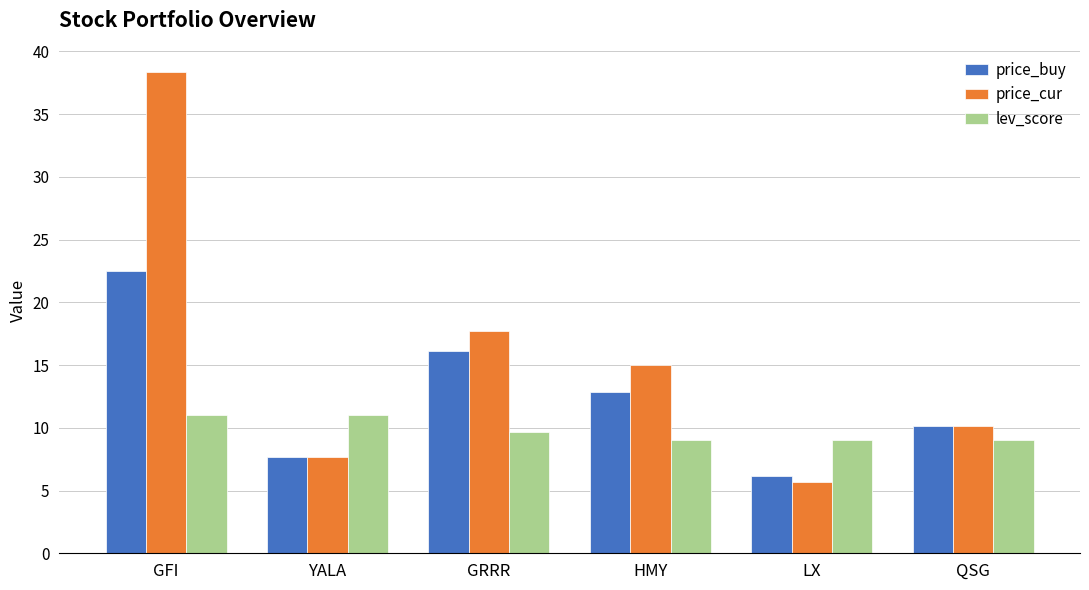

What are all the series names shown in the legend?

price_buy, price_cur, lev_score